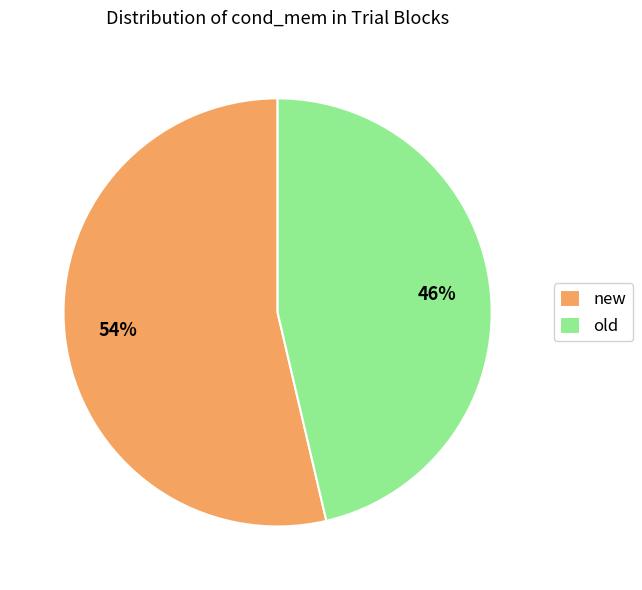

Which slice represents more than half of the pie?

new